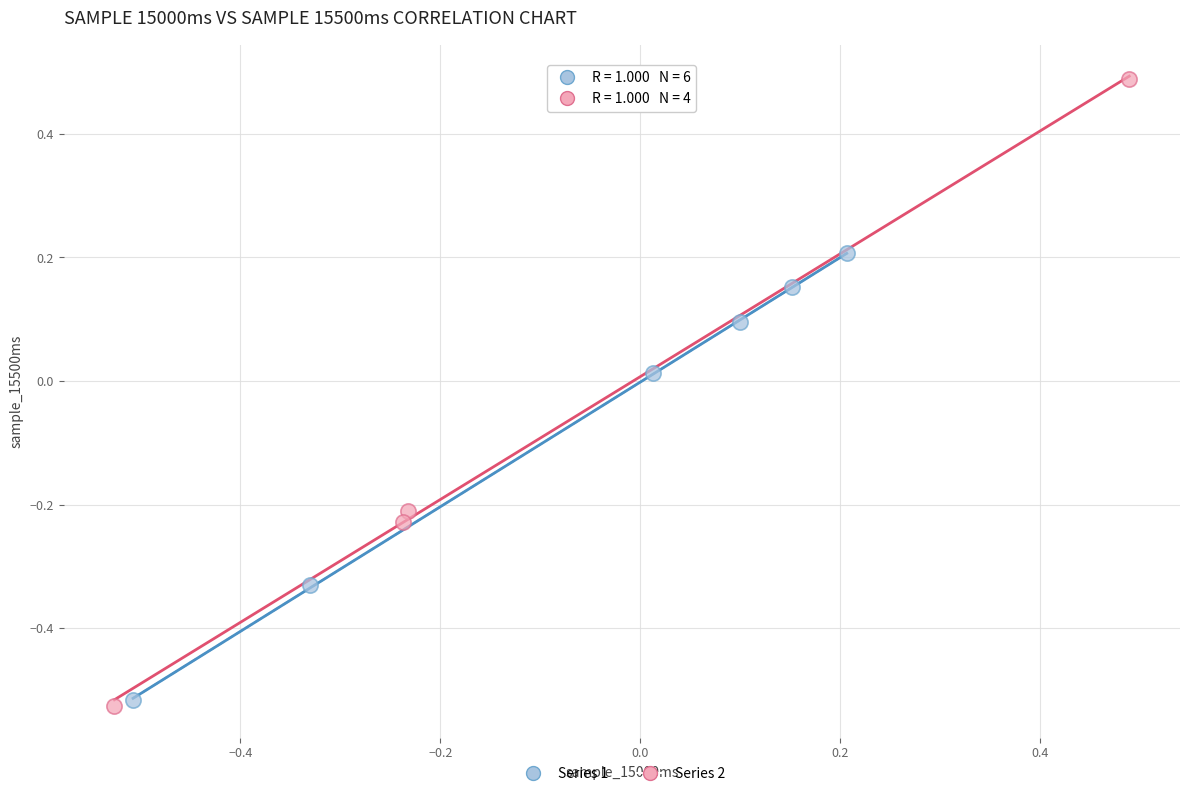

Which series reaches the maximum Y coordinate?

Series 2